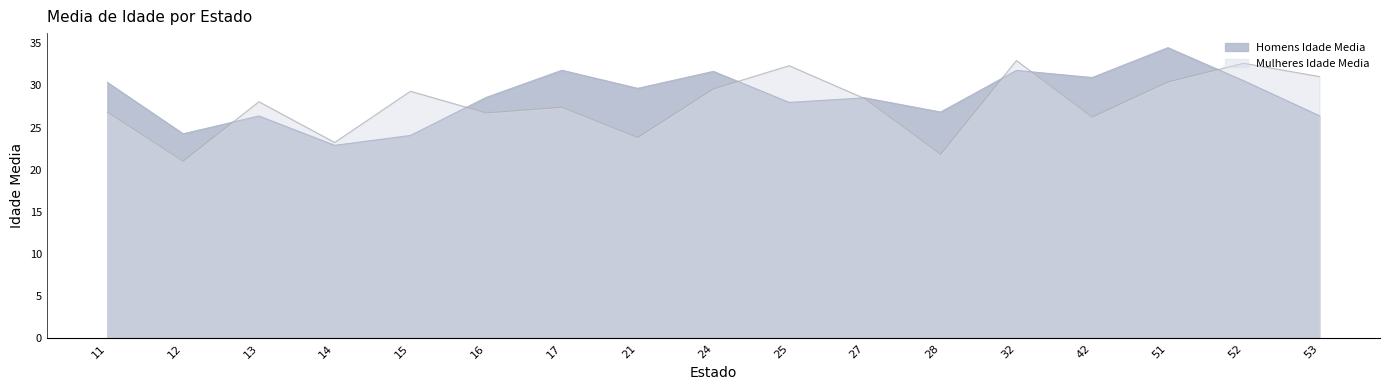

Rank the series at 17 from lowest to highest value.

Mulheres Idade Media, Homens Idade Media